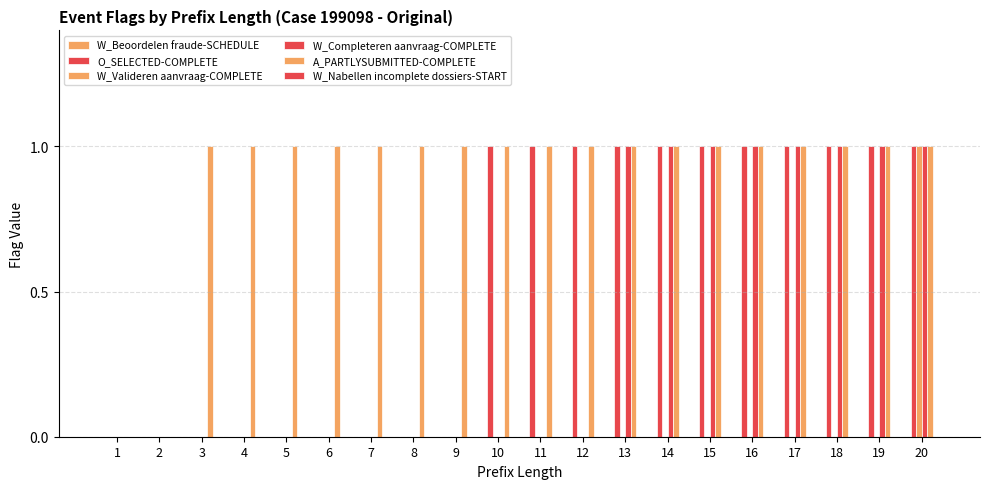

True or false: O_SELECTED-COMPLETE has a value of 0 at 8.

True